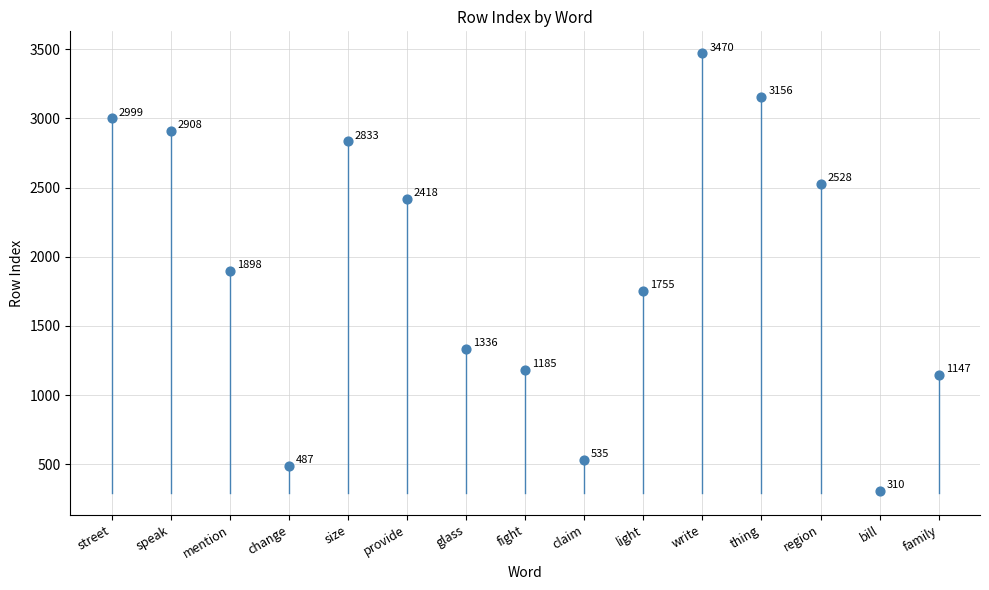

What Y value in the scatter plot is closest to 1890?

1898